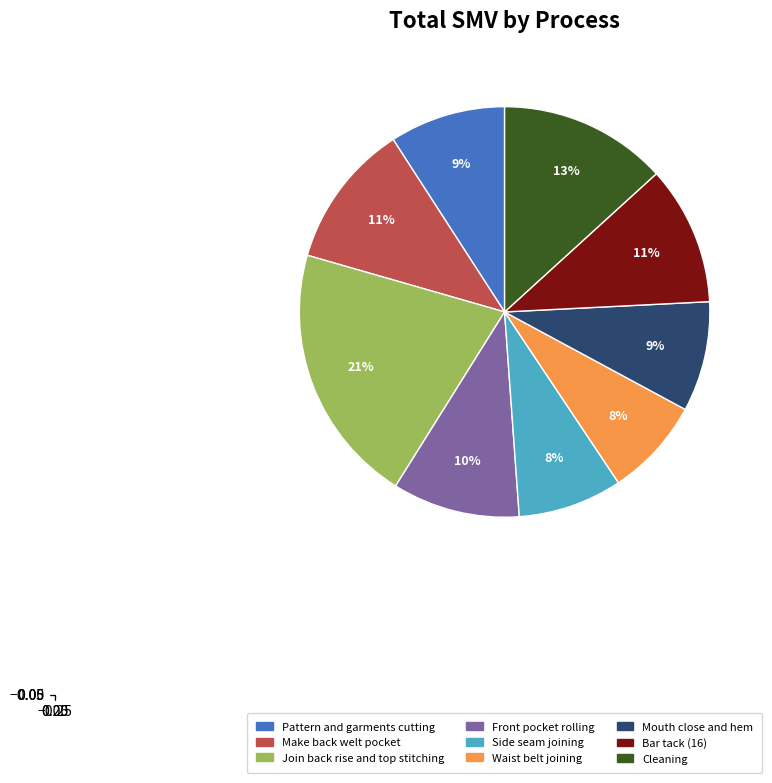

What is the ratio of the value at Make back welt pocket to the value at Bar tack (16)?

1.0